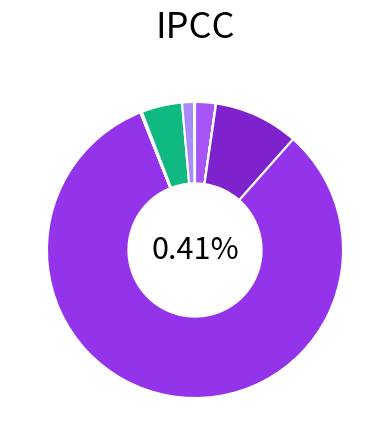

What portion of the pie excludes ADA-USD?

97.7%